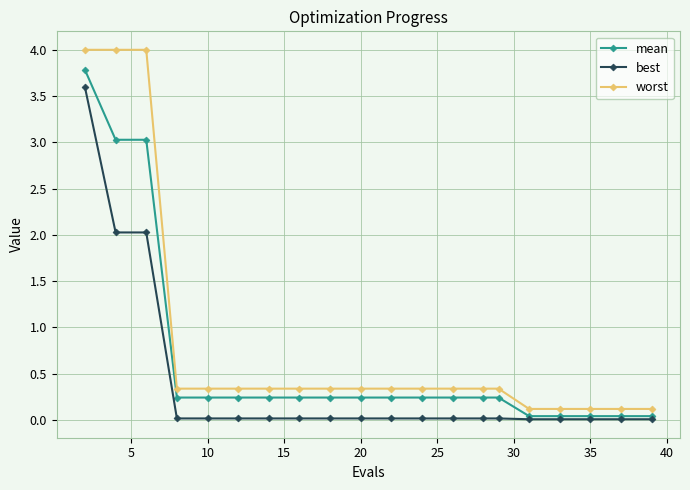

What is the average value of the worst series?

0.8